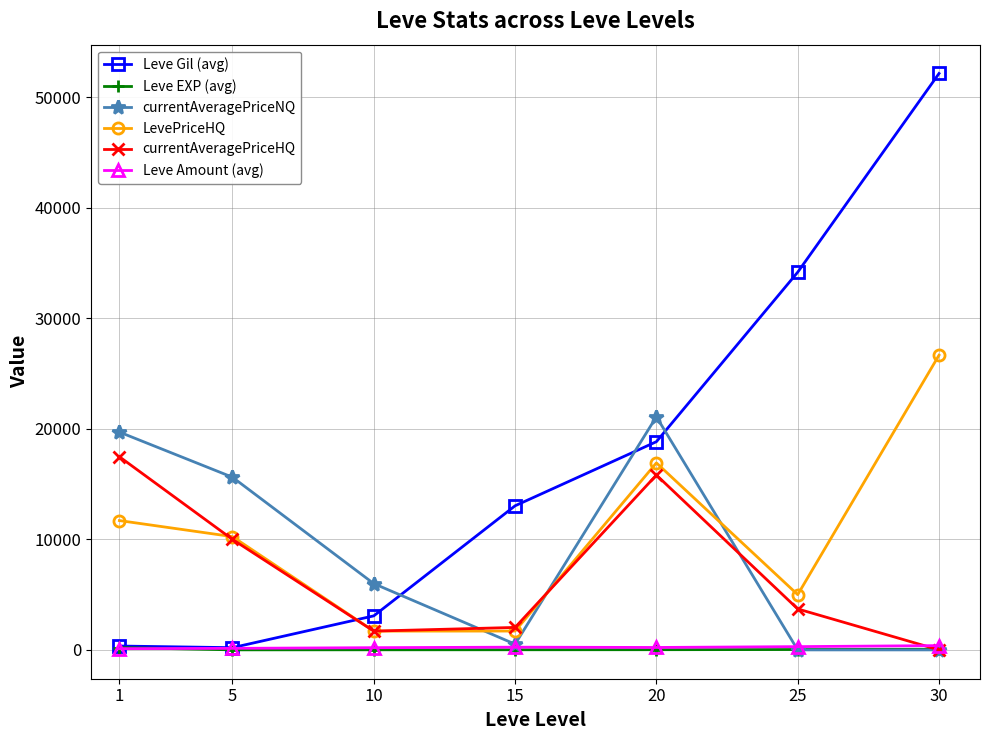

What is the spread (max minus min) of values at 10?

5988.1